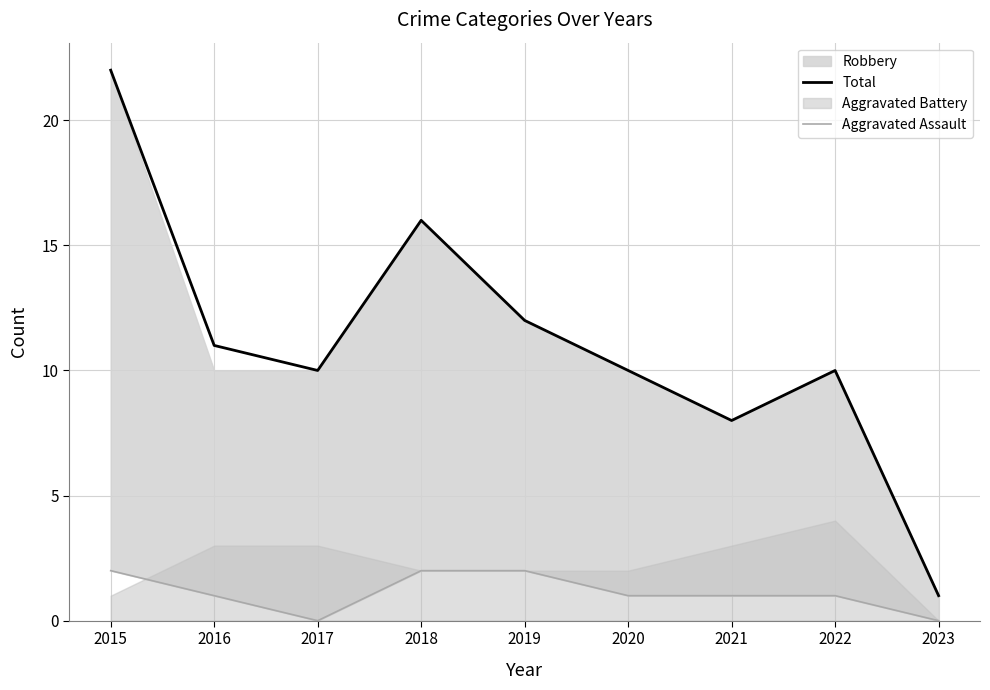

What is the highest value of the Total series?

22